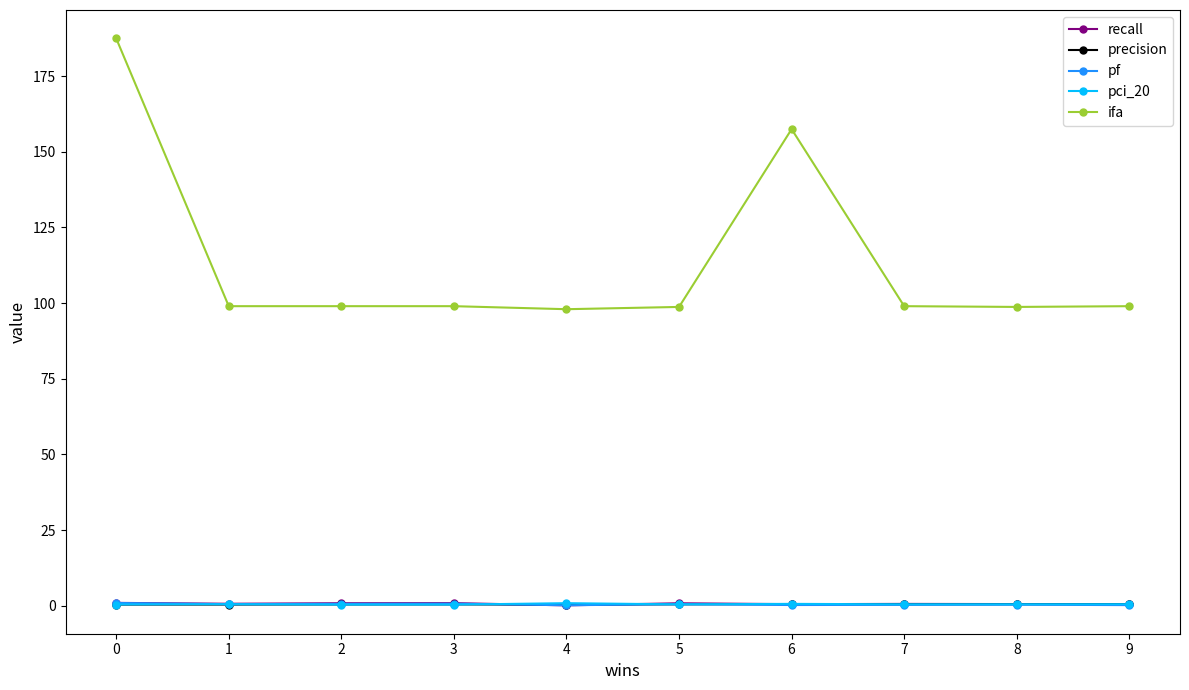

What is the maximum value shown in the chart?

187.5